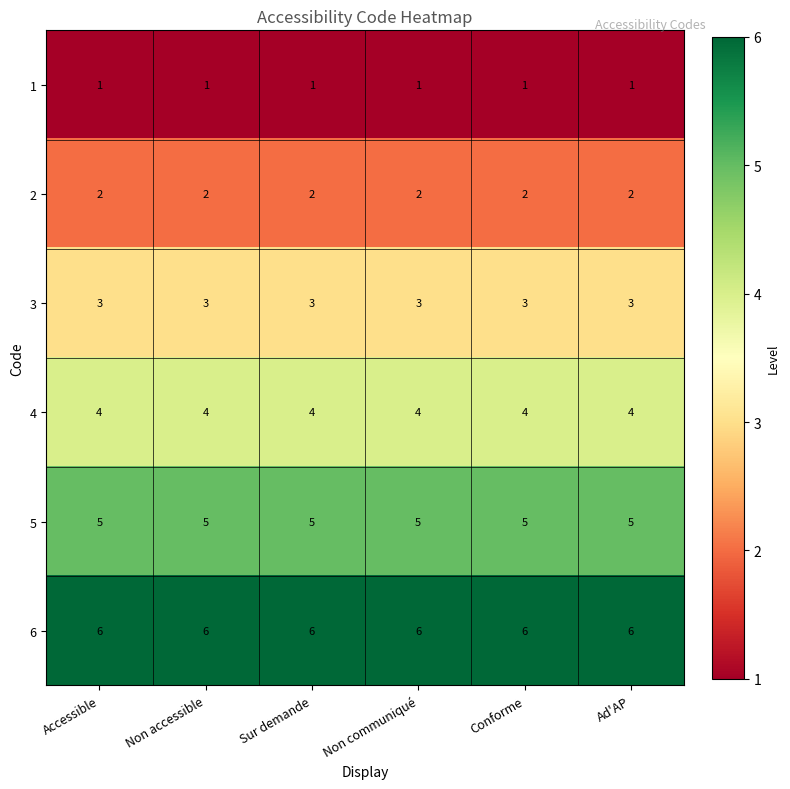

What is the greatest value displayed?

6